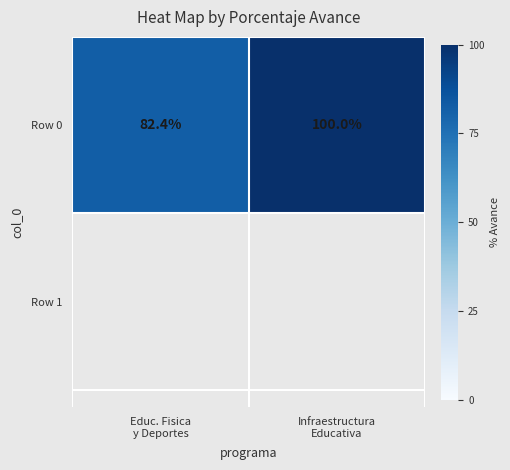

Reading right to left, extract all data points from this chart.

100.0	82.4